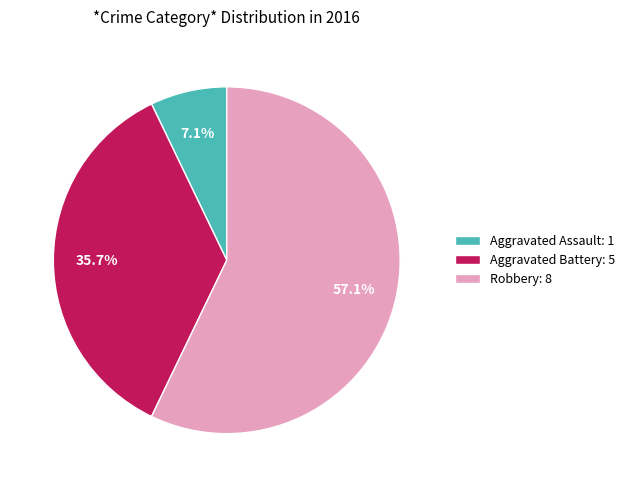

To the nearest percent, what is the average slice percentage?

33%